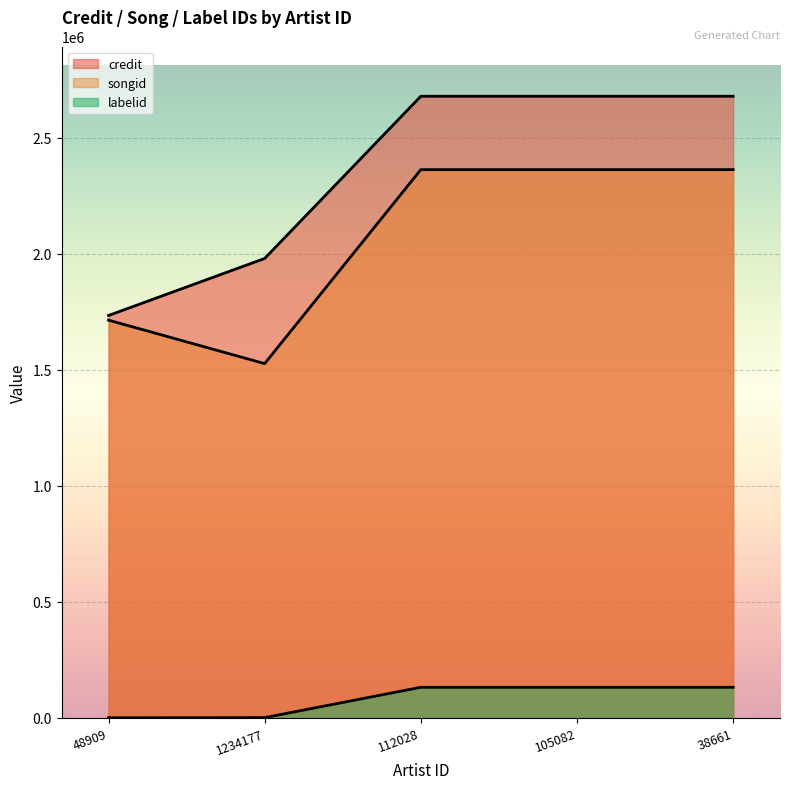

Which series has the largest range (max minus min)?

credit